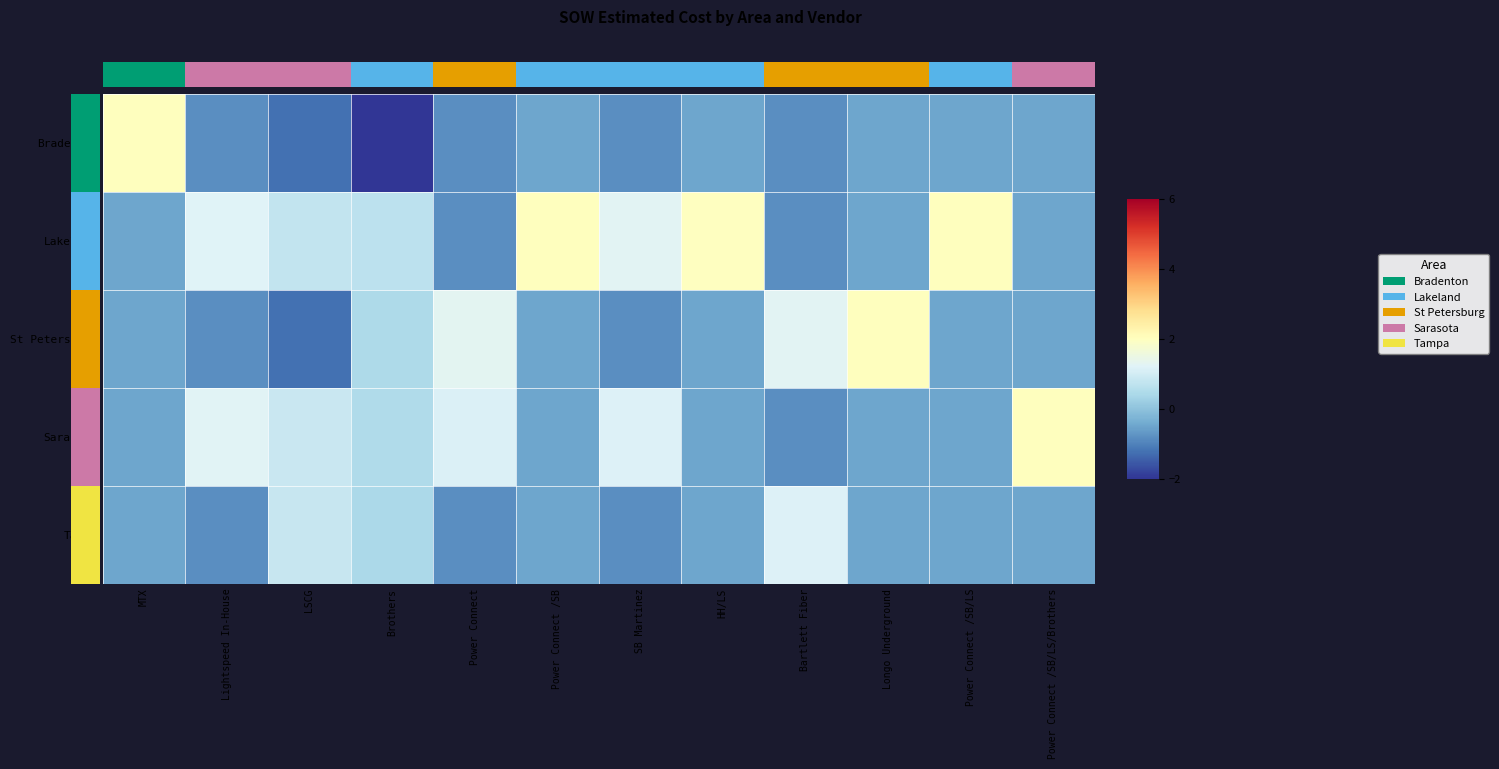

Between MTX and Bartlett Fiber, which series saw the biggest shift?

Bradenton